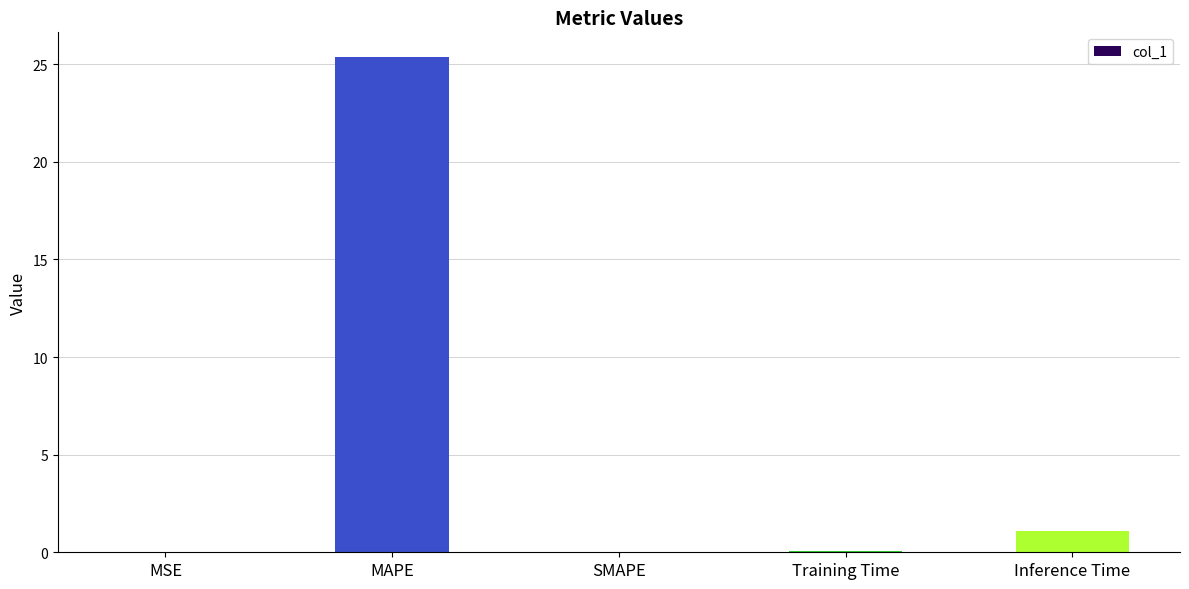

Is it true that the value at SMAPE is 15.9?

False